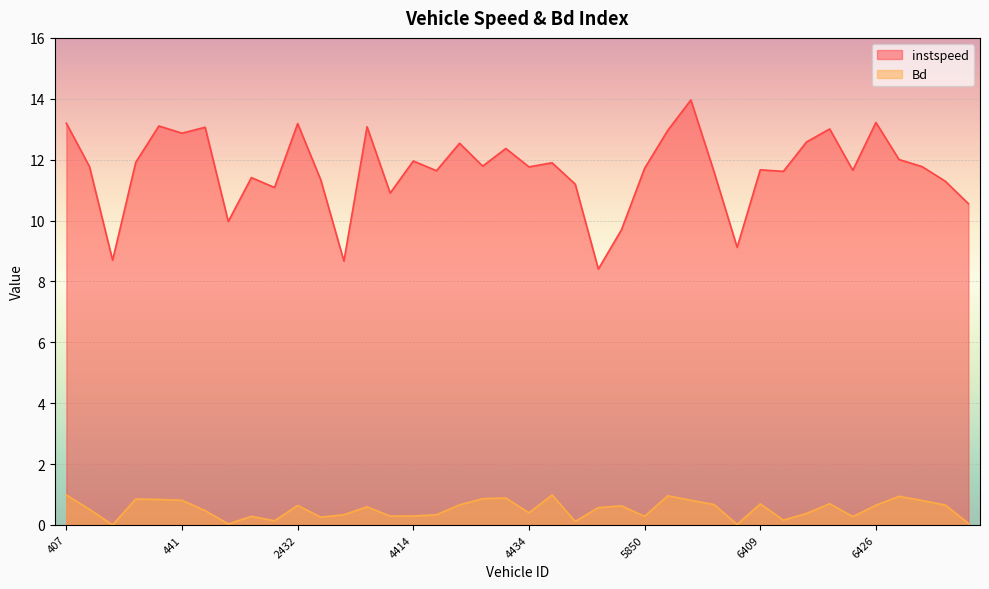

At which category is the sum across all series the highest?

6401